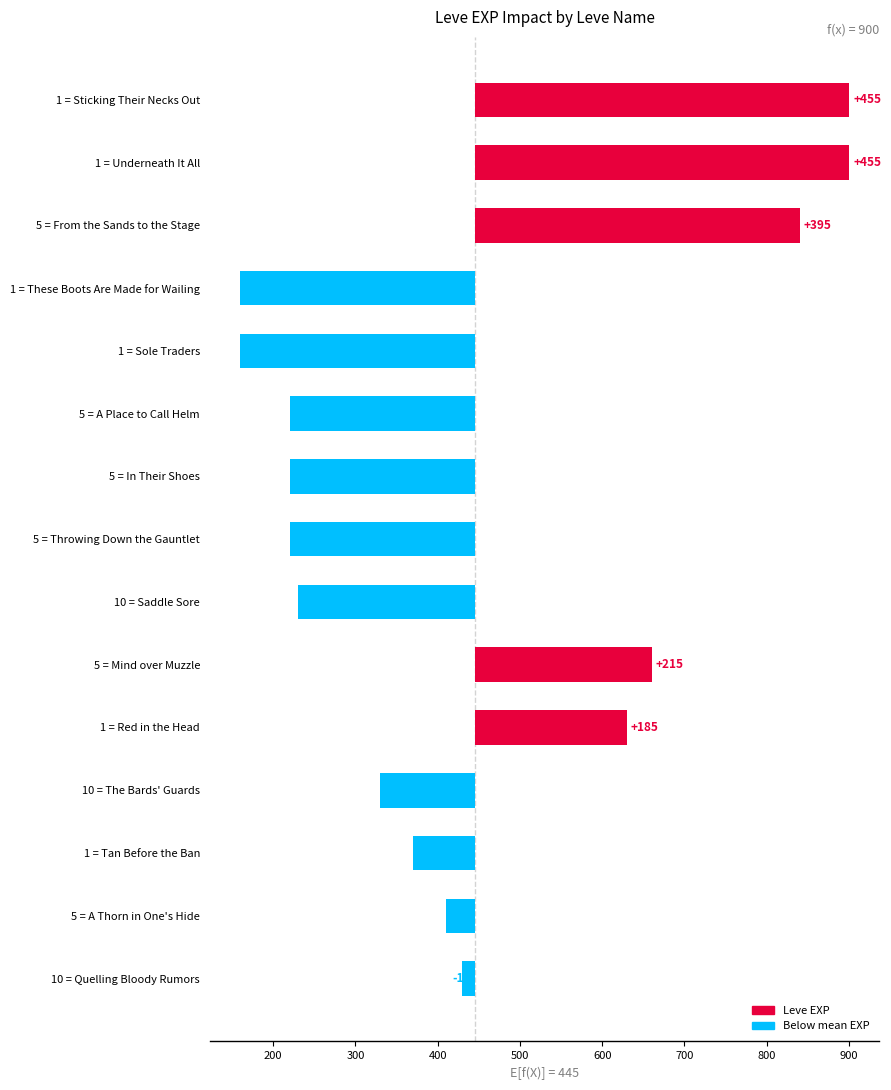

How many positive values are there?

5